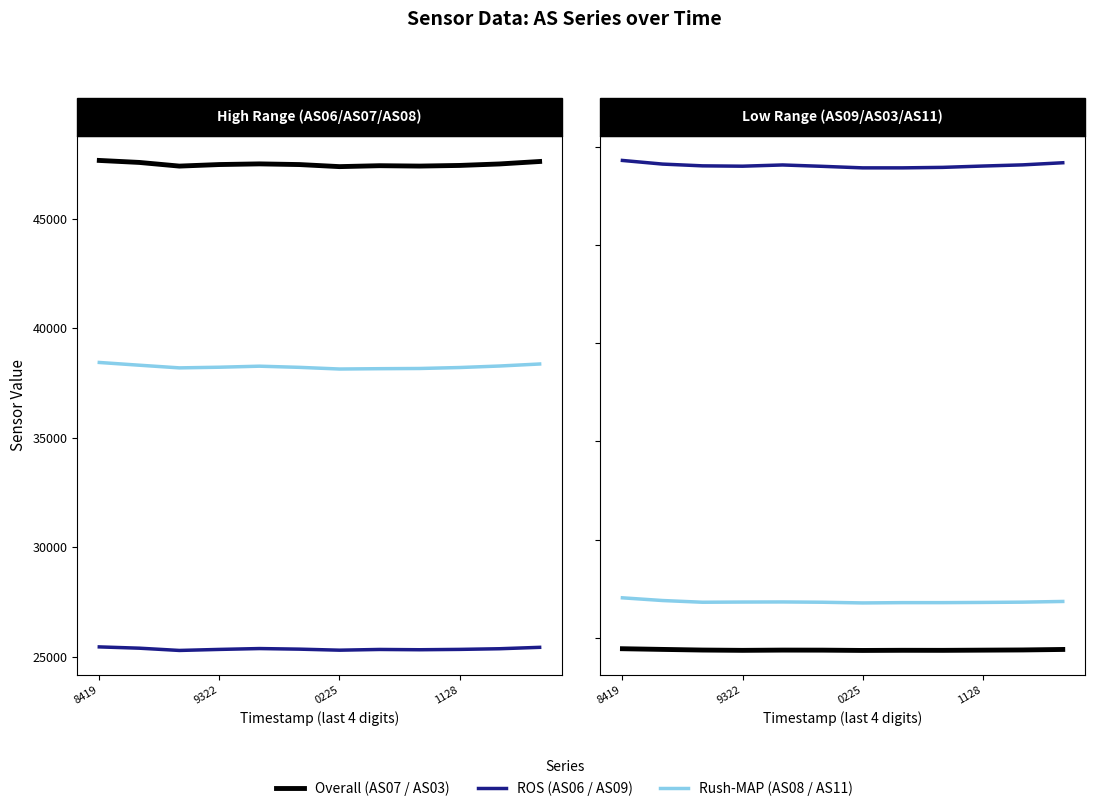

At which label does AS03 (Overall) first exceed 3754?

8419